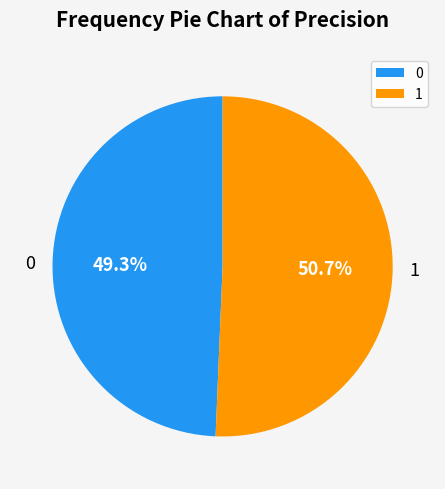

What portion of the pie excludes 1?

49.3%